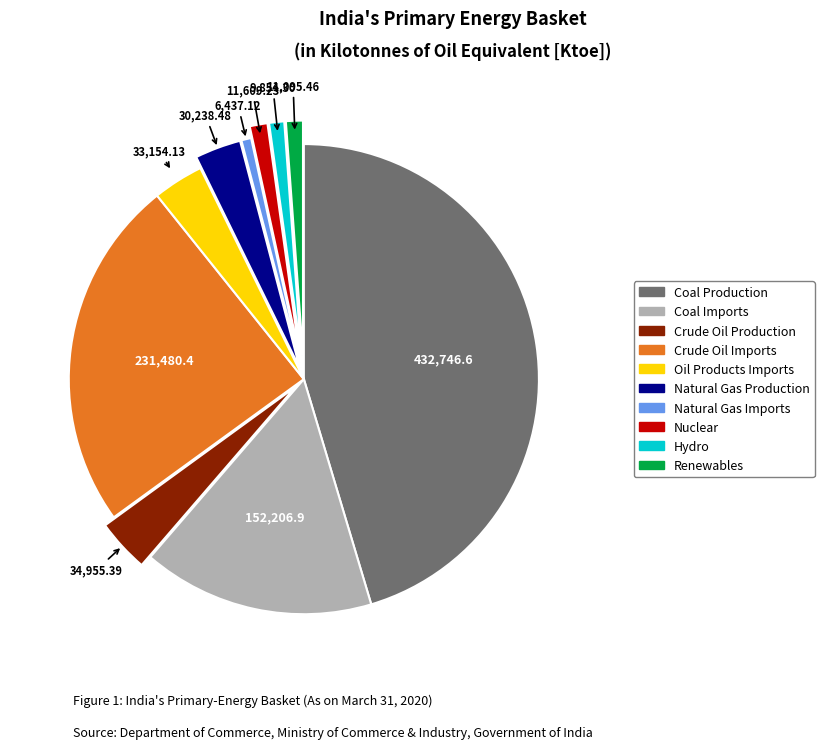

Is there a majority slice in this chart?

No